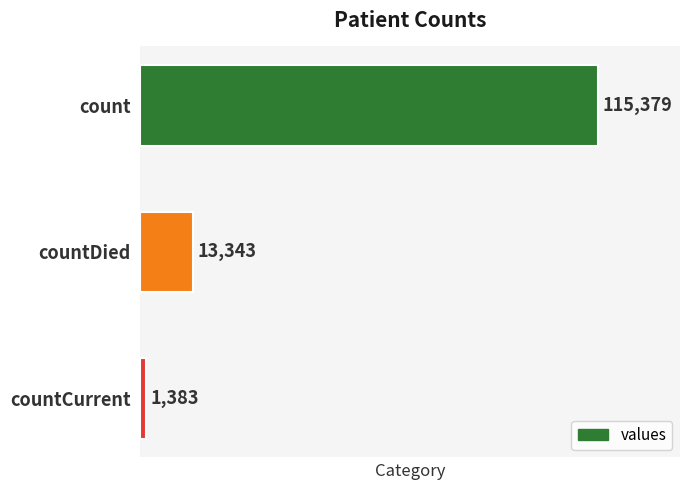

Which label corresponds to the smallest value in the chart?

countCurrent